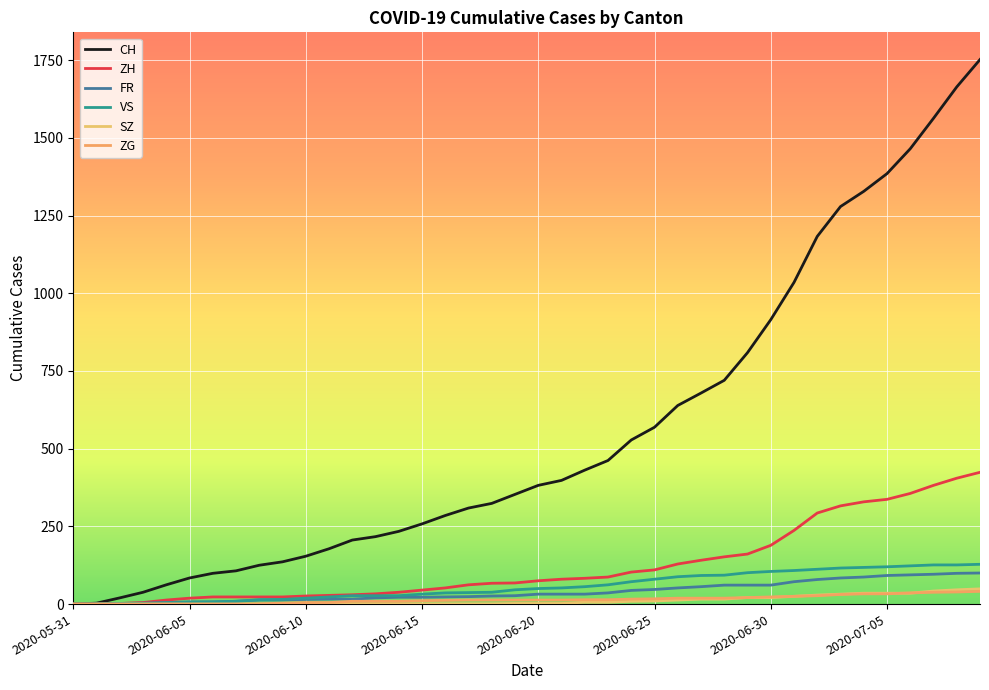

Does the chart display data point markers on the line(s)?

No